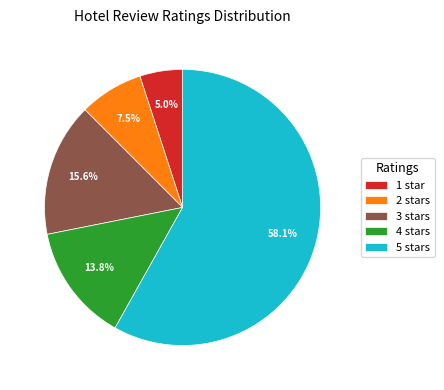

What percentage do 4 stars and 3 stars together represent?

29.4%